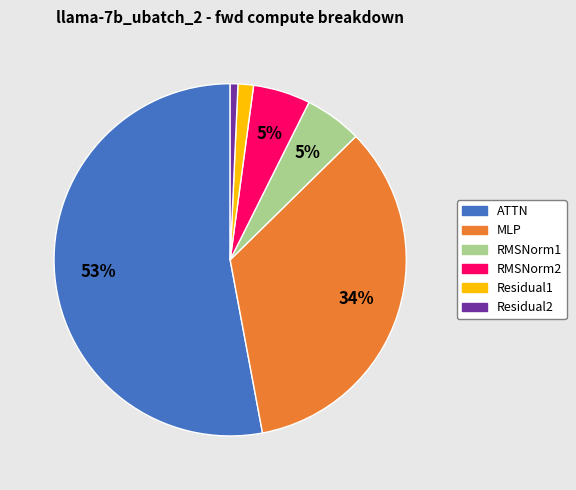

Does Residual2 account for over 50% of the chart?

No